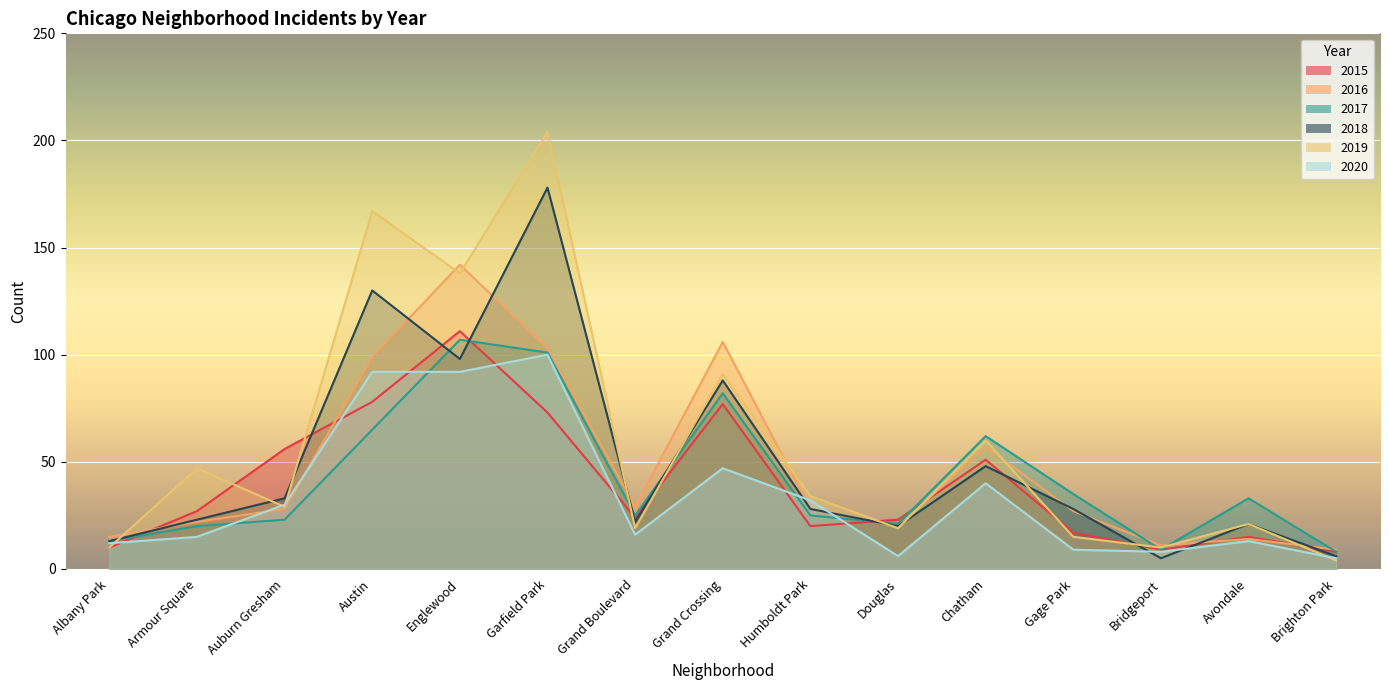

Which has a higher value, Auburn Gresham or Chatham?

Auburn Gresham